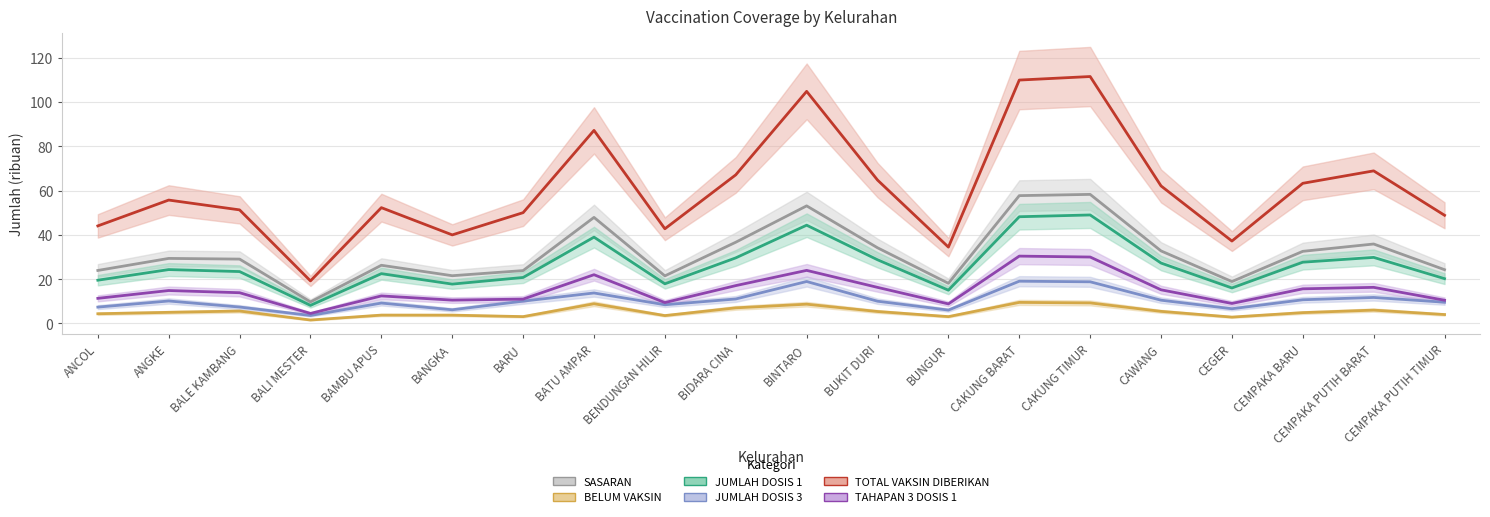

What is the difference between the TOTAL VAKSIN DIBERIKAN values at BANGKA and BALI MESTER?

20.8